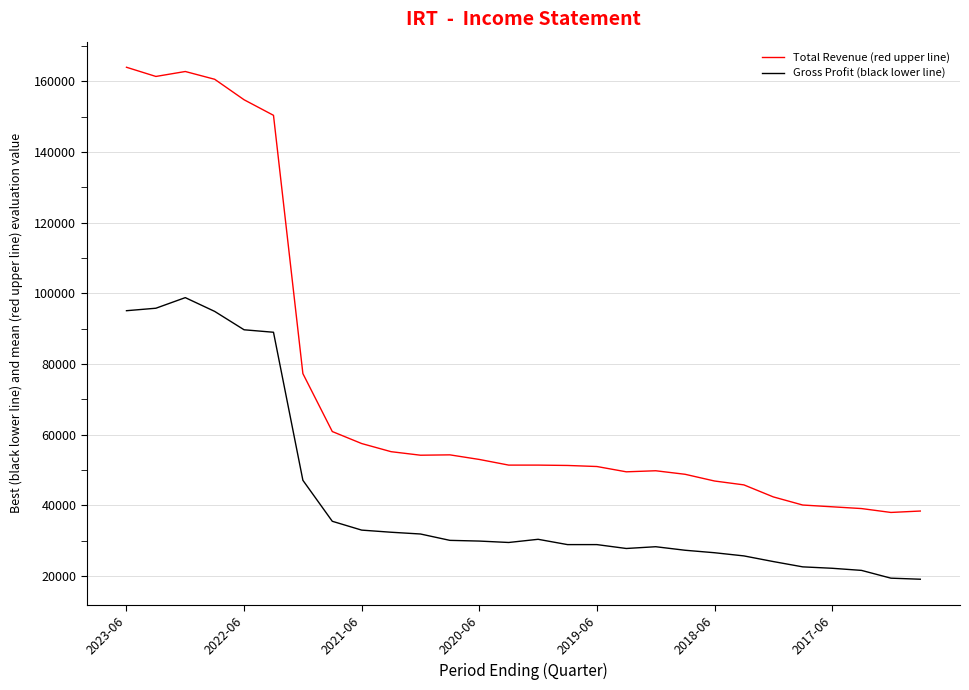

Which series has the largest range (max minus min)?

Total Revenue (red upper line)